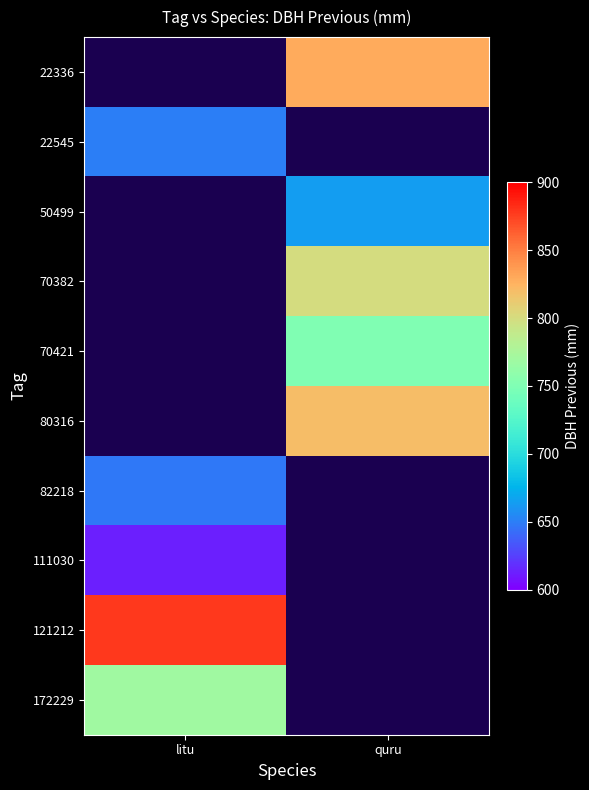

How many data points does each series have?

2